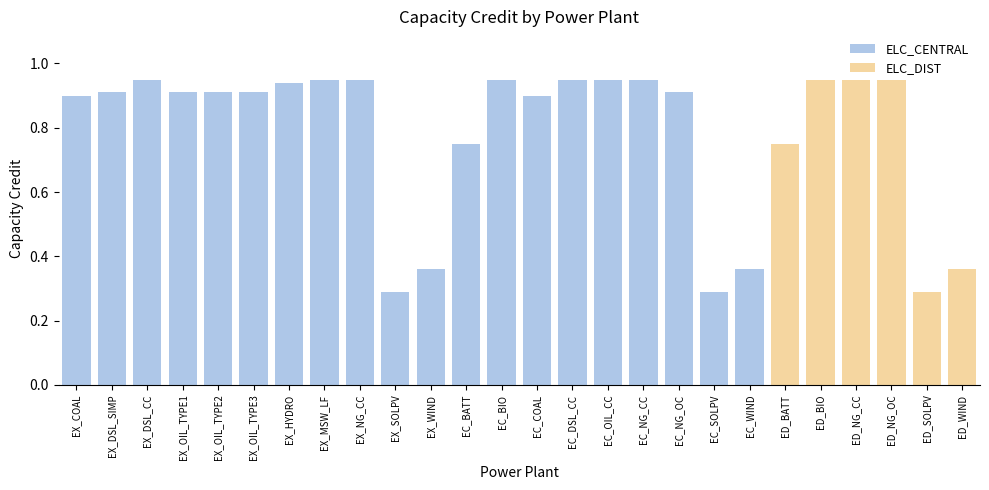

What is the sum of the ELC_DIST values at ED_BIO and ED_WIND?

1.3